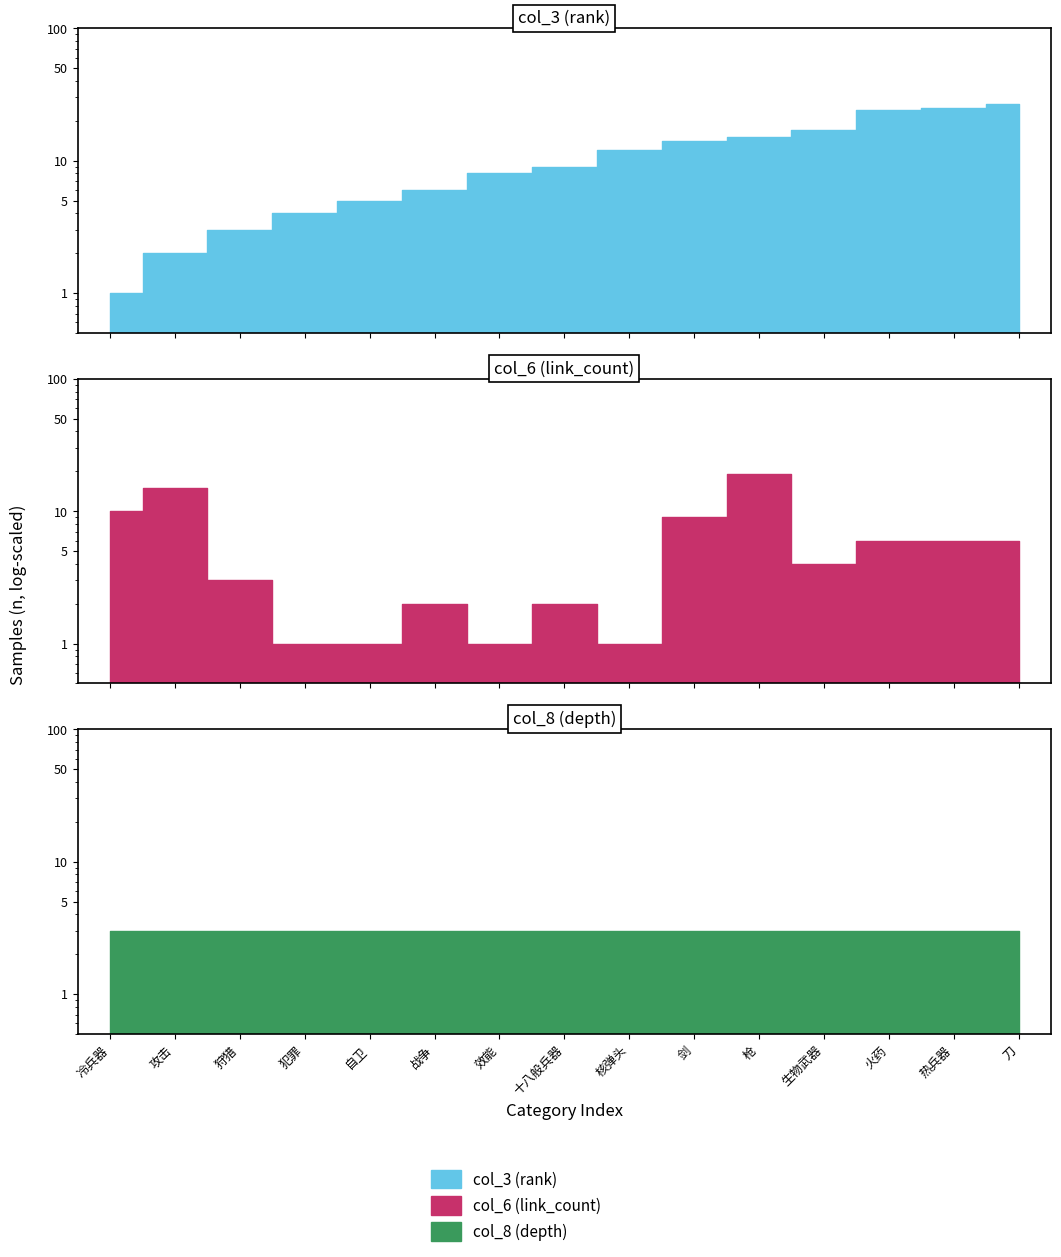

How many values in the col_6 (link_count) series exceed 4?

7